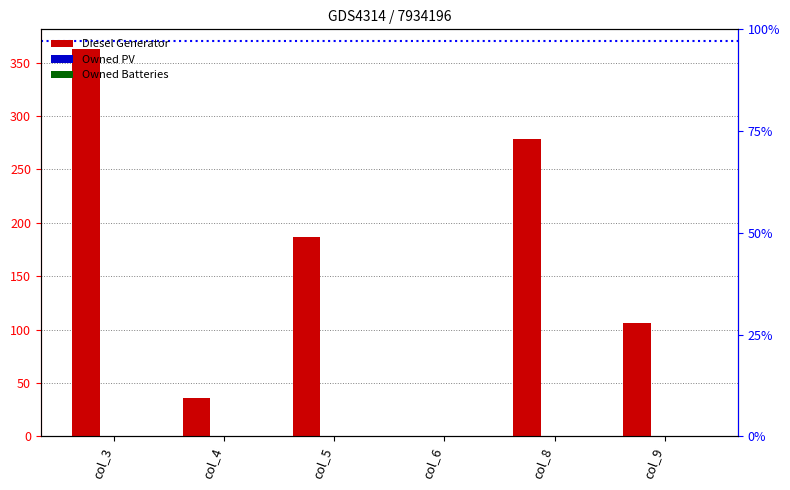

Reading right to left, extract all data points from this chart.

Diesel Generator: 106	278	0	187	36	363
Owned PV: 0	0	0	0	0	0
Owned Batteries: 0	0	0	0	0	0